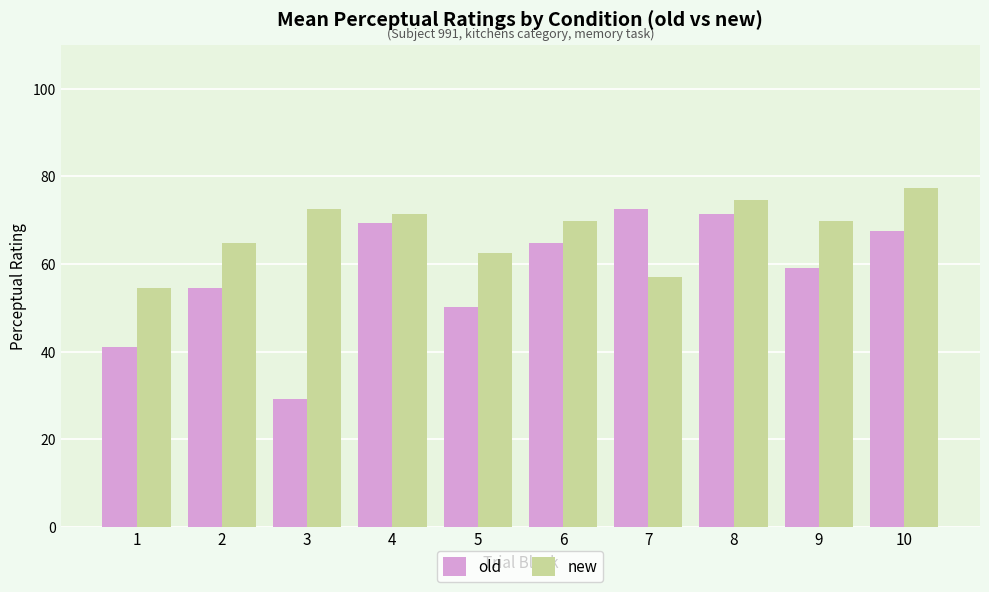

Where does the old series first go above 64?

4